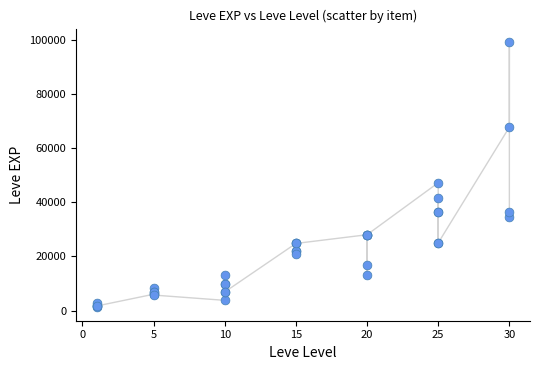

What Y value in the scatter plot is closest to 50190?

47200